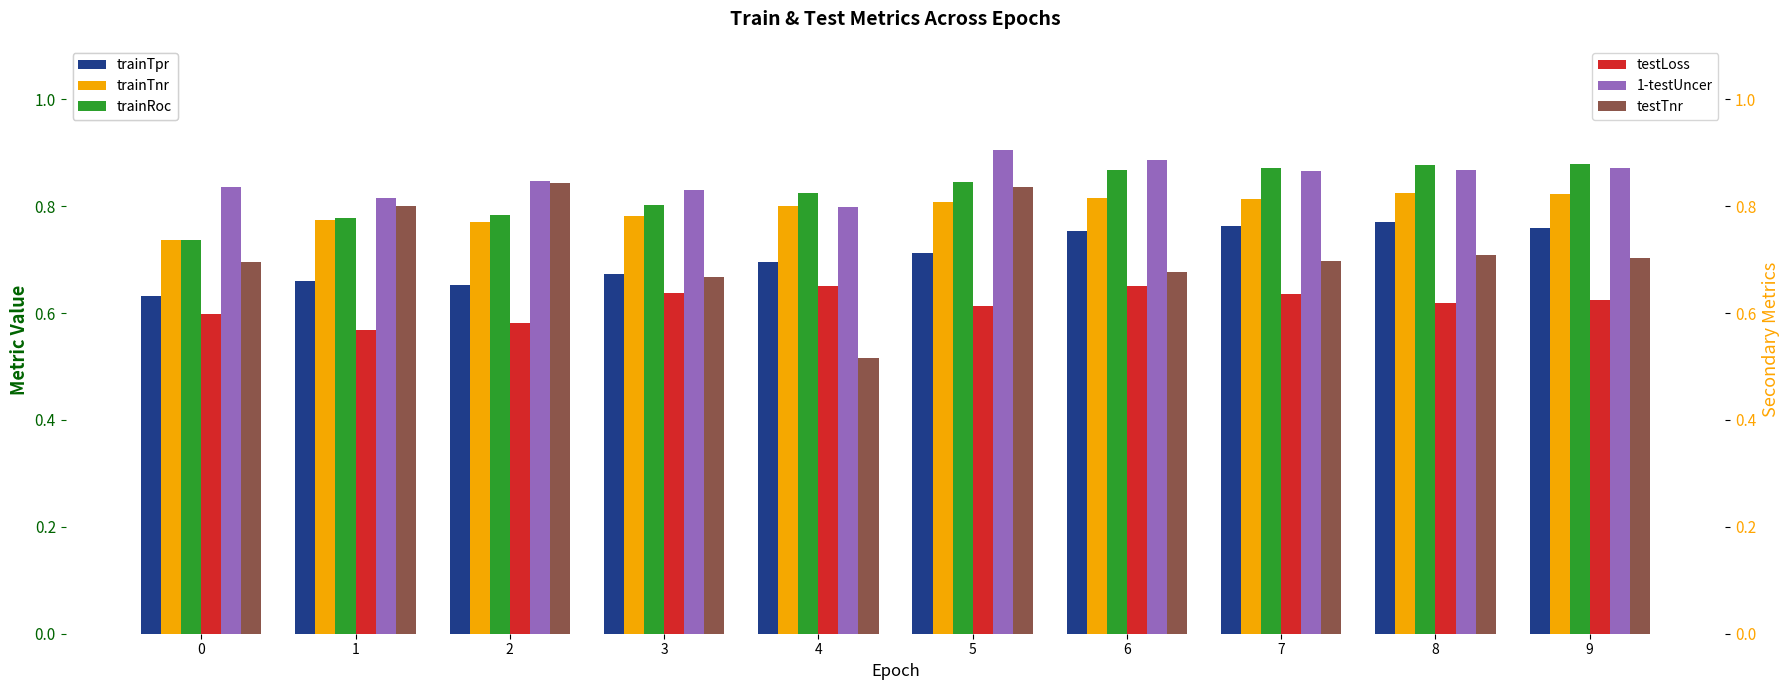

Reading right to left, transcribe all the data shown in this chart.

trainTpr: 9=0.8	8=0.8	7=0.8	6=0.8	5=0.7	4=0.7	3=0.7	2=0.7	1=0.7	0=0.6
trainTnr: 9=0.8	8=0.8	7=0.8	6=0.8	5=0.8	4=0.8	3=0.8	2=0.8	1=0.8	0=0.7
trainRoc: 9=0.9	8=0.9	7=0.9	6=0.9	5=0.8	4=0.8	3=0.8	2=0.8	1=0.8	0=0.7
testLoss: 9=0.6	8=0.6	7=0.6	6=0.7	5=0.6	4=0.7	3=0.6	2=0.6	1=0.6	0=0.6
1-testUncer: 9=0.9	8=0.9	7=0.9	6=0.9	5=0.9	4=0.8	3=0.8	2=0.8	1=0.8	0=0.8
testTnr: 9=0.7	8=0.7	7=0.7	6=0.7	5=0.8	4=0.5	3=0.7	2=0.8	1=0.8	0=0.7